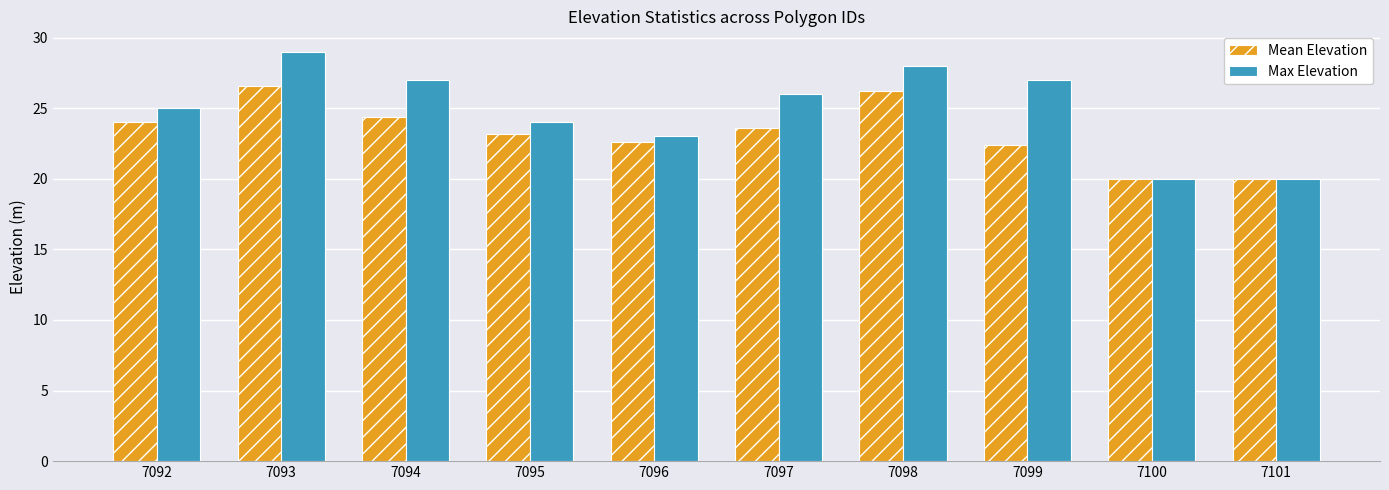

Which category has the highest value across all series?

7093